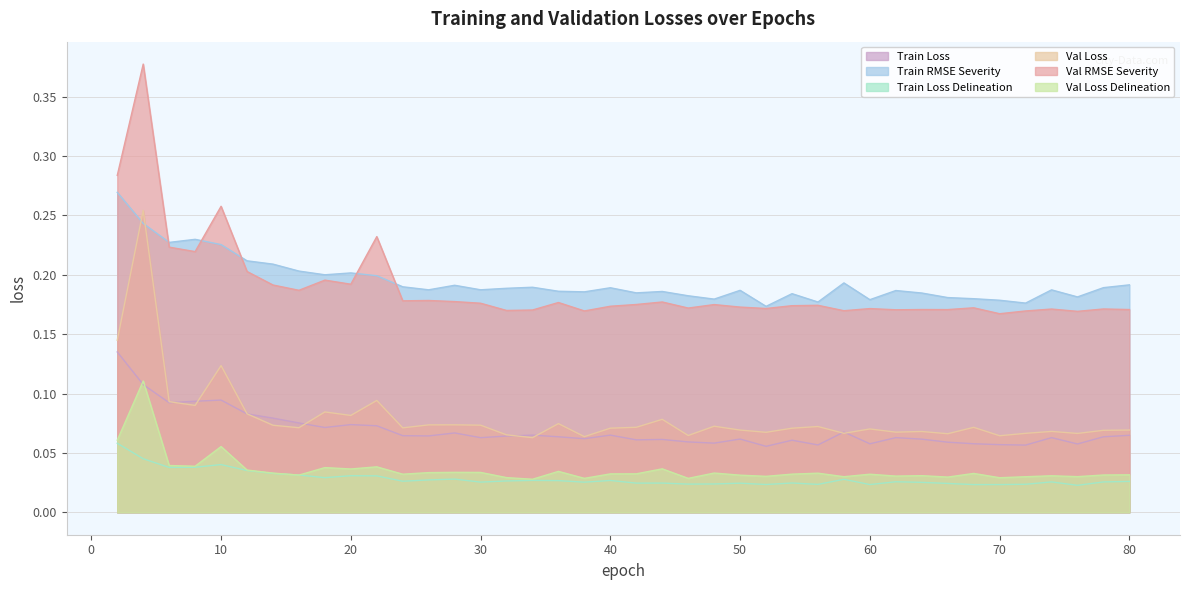

True or false: LossTrain/Training_loss and LossVal/Validation_rmse_loss_severity intersect in this chart.

False